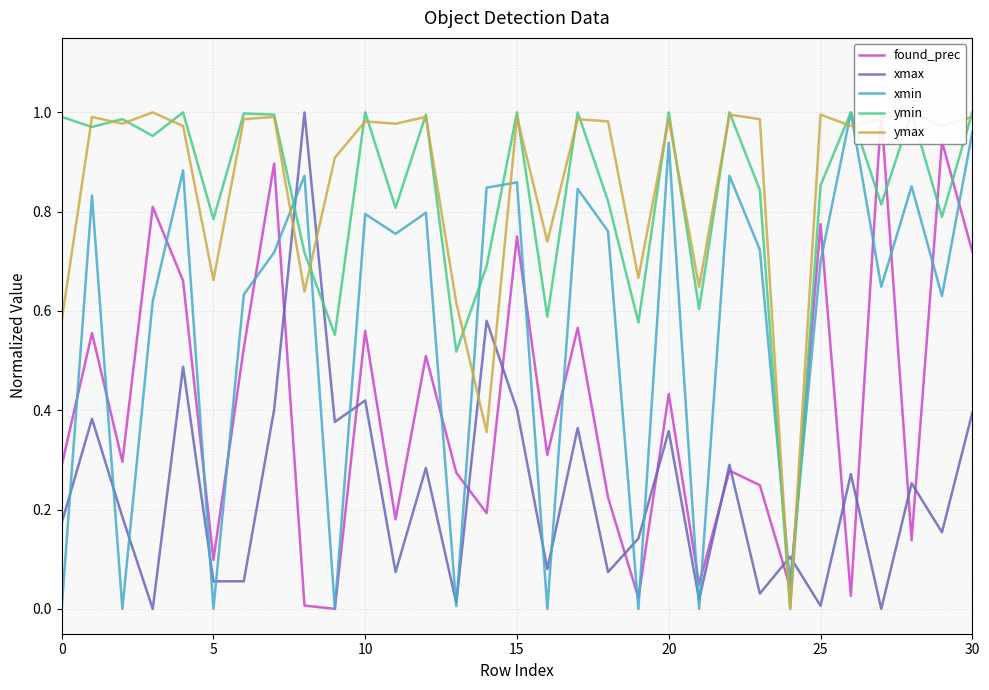

Reading left to right, what are all the values shown in this chart?

found_prec: 0.3	0.6	0.3	0.8	0.7	0.1	0.5	0.9	0.0	0.0	0.6	0.2	0.5	0.3	0.2	0.8	0.3	0.6	0.2	0.0	0.4	0.0	0.3	0.2	0.0	0.8	0.0	1.0	0.1	0.9	0.7
xmax: 0.2	0.4	0.2	0.0	0.5	0.1	0.1	0.4	1.0	0.4	0.4	0.1	0.3	0.0	0.6	0.4	0.1	0.4	0.1	0.1	0.4	0.0	0.3	0.0	0.1	0.0	0.3	0.0	0.3	0.2	0.4
xmin: 0.0	0.8	0.0	0.6	0.9	0.0	0.6	0.7	0.9	0.0	0.8	0.8	0.8	0.0	0.8	0.9	0.0	0.8	0.8	0.0	0.9	0.0	0.9	0.7	0.1	0.7	1.0	0.6	0.9	0.6	1.0
ymin: 1.0	1.0	1.0	1.0	1.0	0.8	1.0	1.0	0.7	0.6	1.0	0.8	1.0	0.5	0.7	1.0	0.6	1.0	0.8	0.6	1.0	0.6	1.0	0.8	0.0	0.9	1.0	0.8	1.0	0.8	1.0
ymax: 0.6	1.0	1.0	1.0	1.0	0.7	1.0	1.0	0.6	0.9	1.0	1.0	1.0	0.6	0.4	1.0	0.7	1.0	1.0	0.7	1.0	0.6	1.0	1.0	0.0	1.0	1.0	1.0	1.0	1.0	1.0